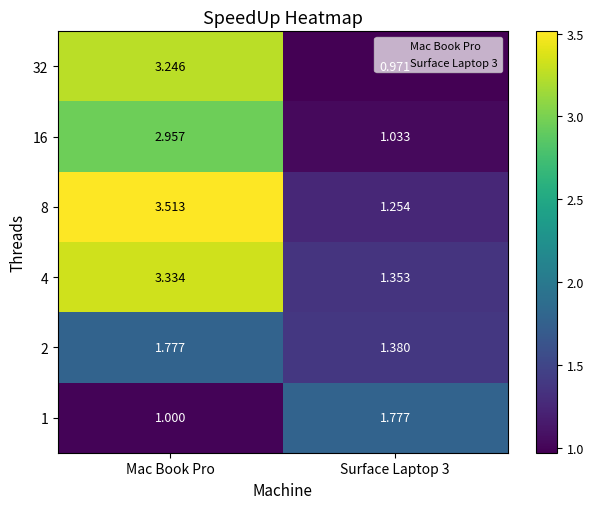

At which category is the sum across all series the highest?

Mac Book Pro